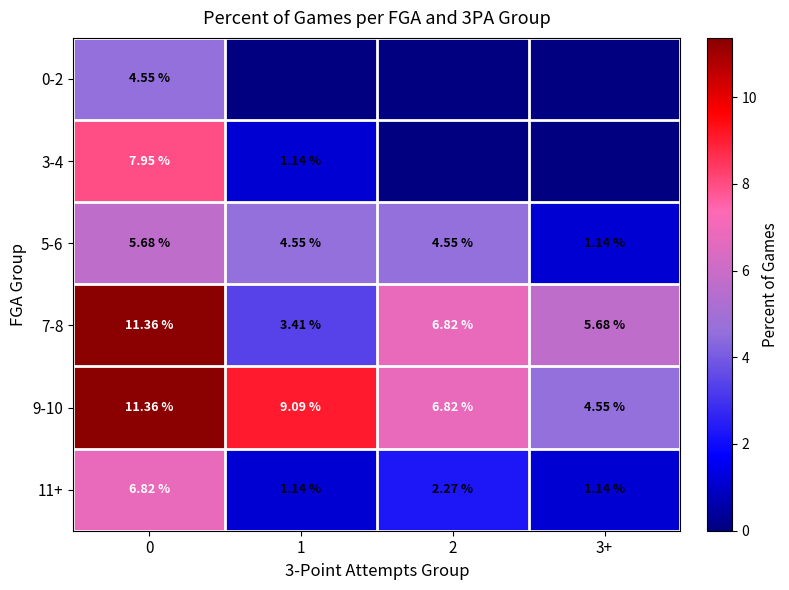

Rank the series at 2 from highest to lowest value.

7-8, 9-10, 5-6, 11+, 0-2, 3-4